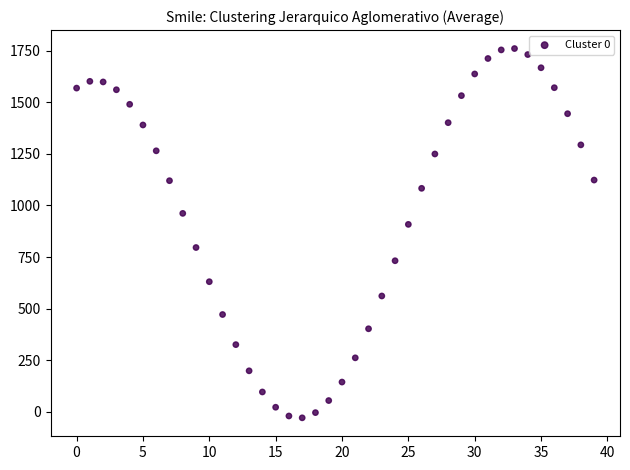

What Y value in the scatter plot is closest to 865?

908.4